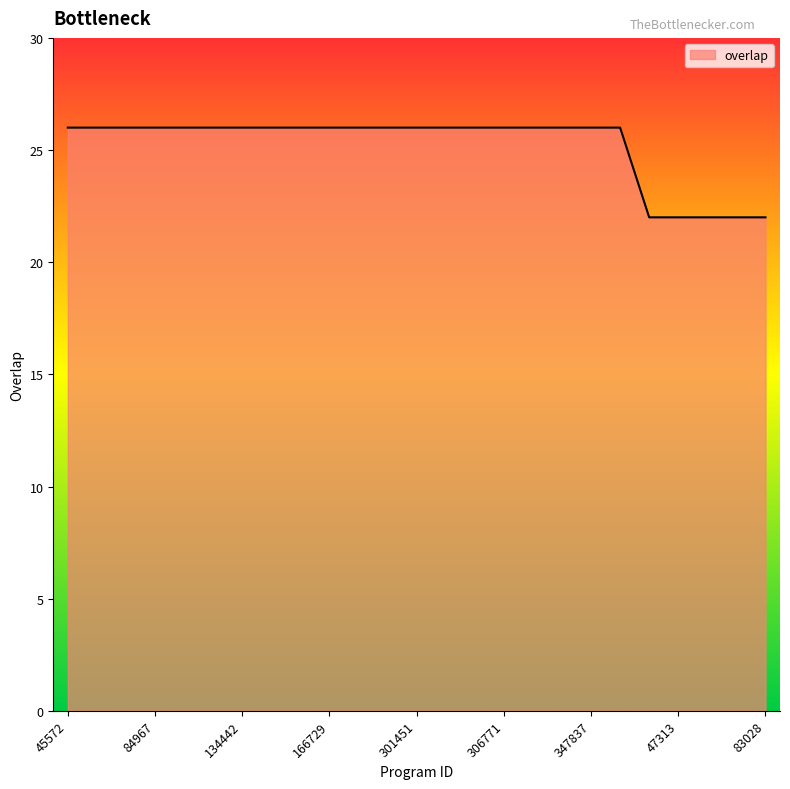

What is the minimum value shown in the chart?

22